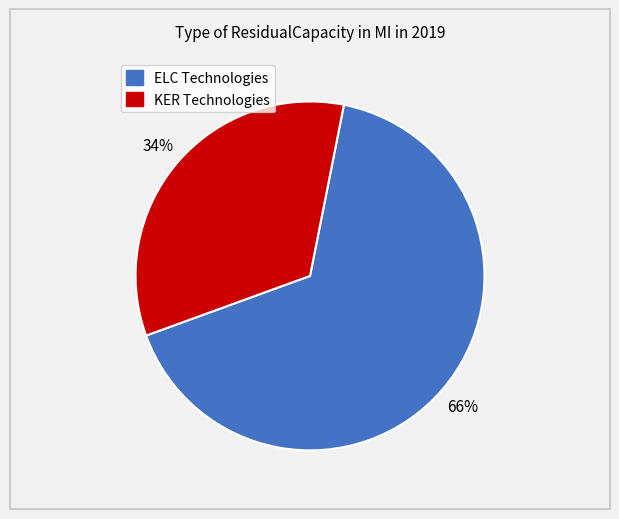

Is there any slice that represents more than half of the pie?

Yes